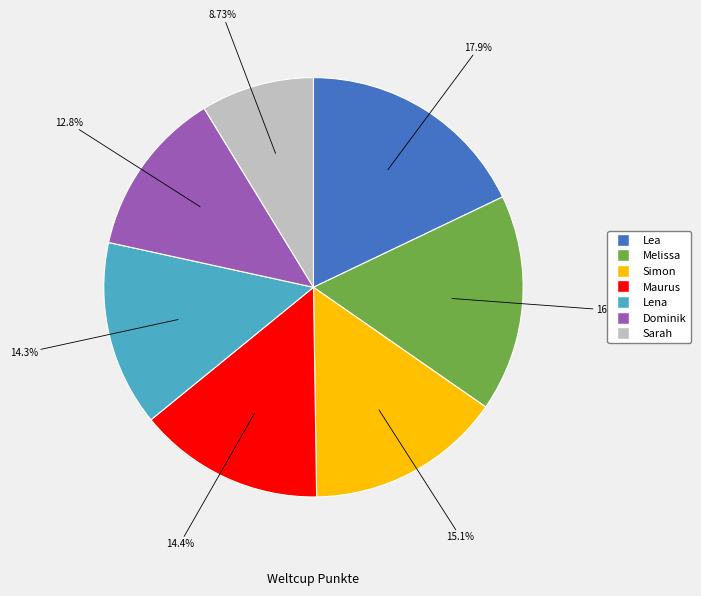

To the nearest percent, what is the difference between the Lena and Simon slice percentages?

1%